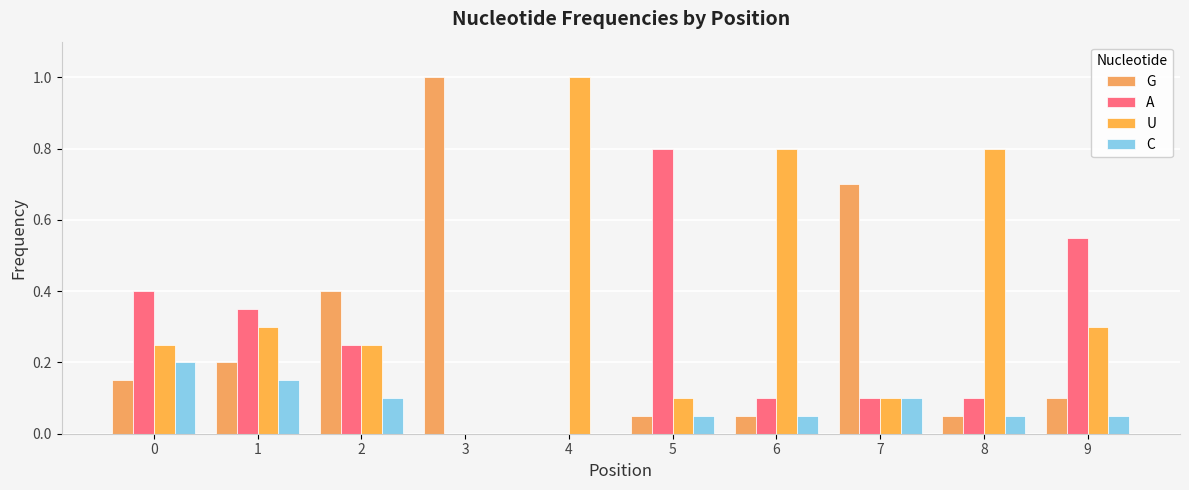

Which has a higher value, 5 or 2?

2